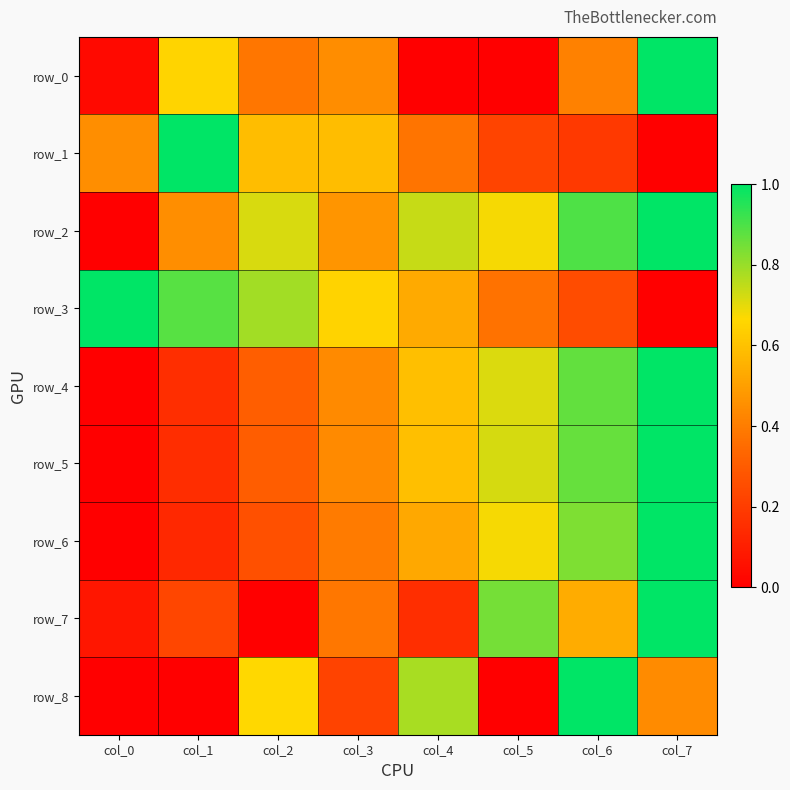

List the labels in order of row_0 value, largest first.

col_7, col_1, col_3, col_6, col_2, col_0, col_4, col_5